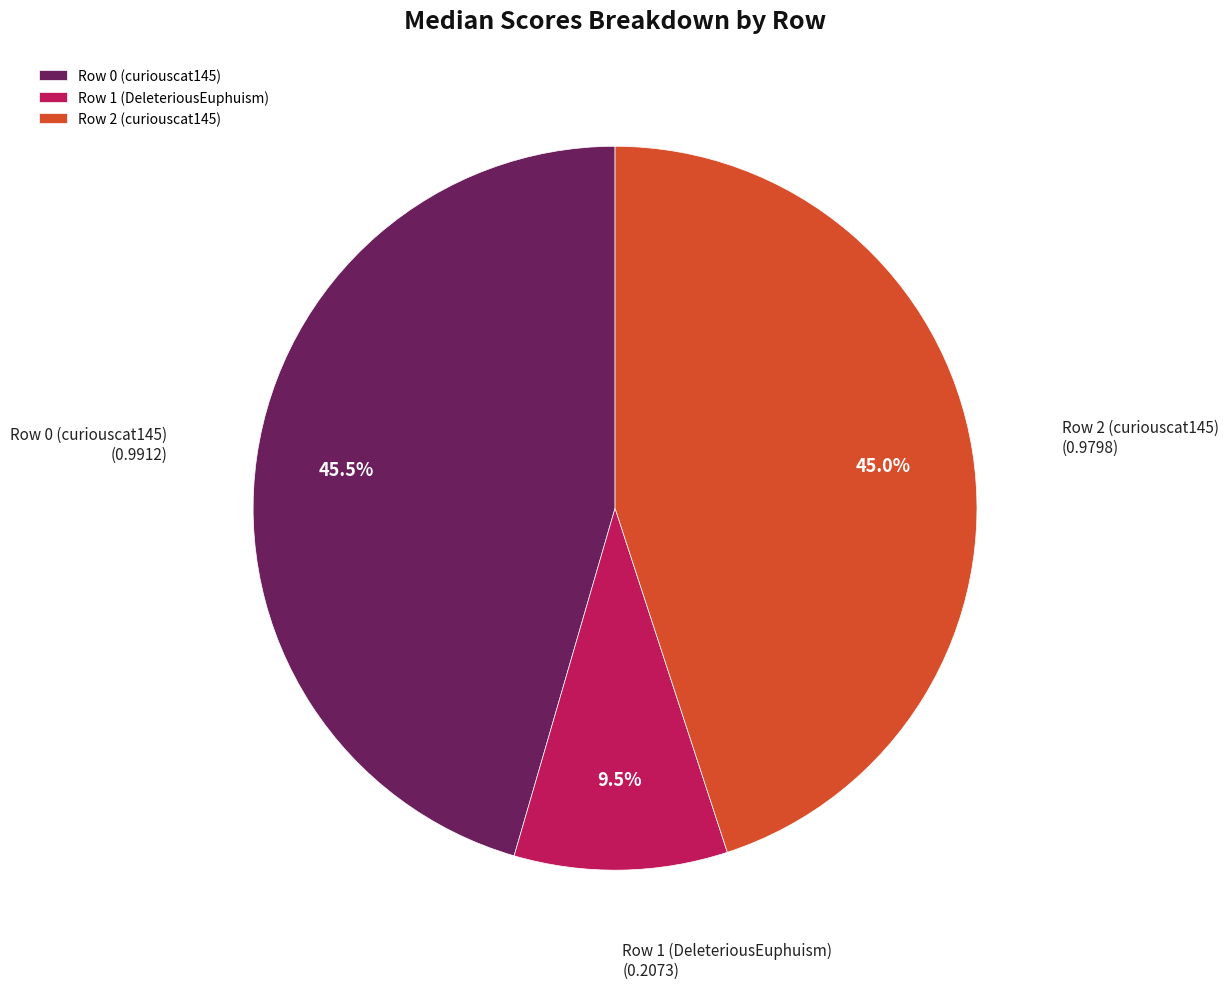

To the nearest percent, what is the combined percentage of Row 2 (curiouscat145) and Row 1 (DeleteriousEuphuism)?

54%